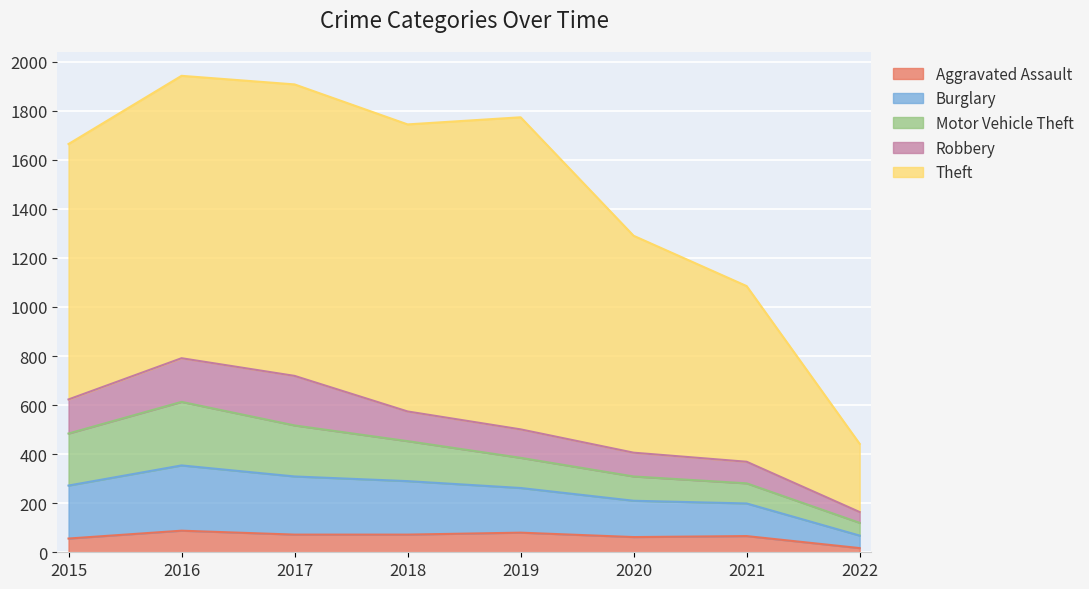

The value of Burglary at 2015 is 216. True or false?

True